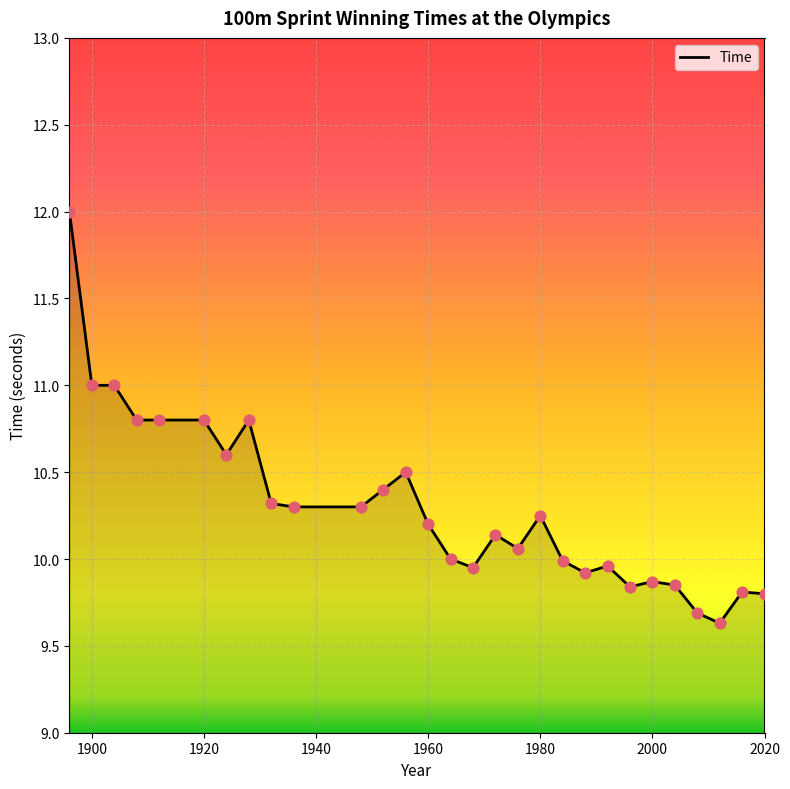

What is the smallest value displayed?

9.6